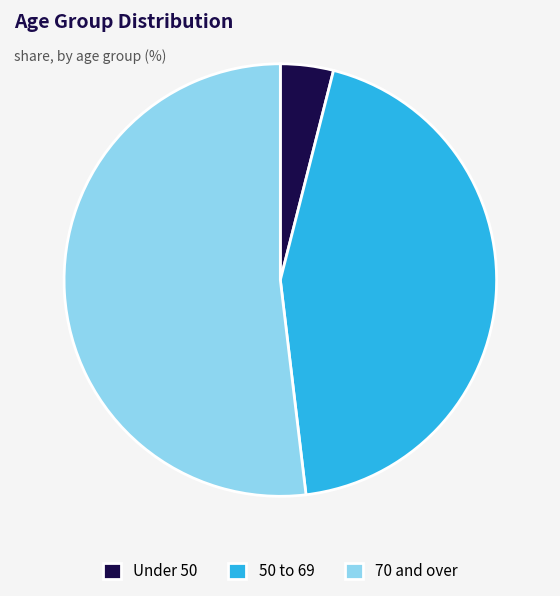

Which category accounts for the majority?

70 and over